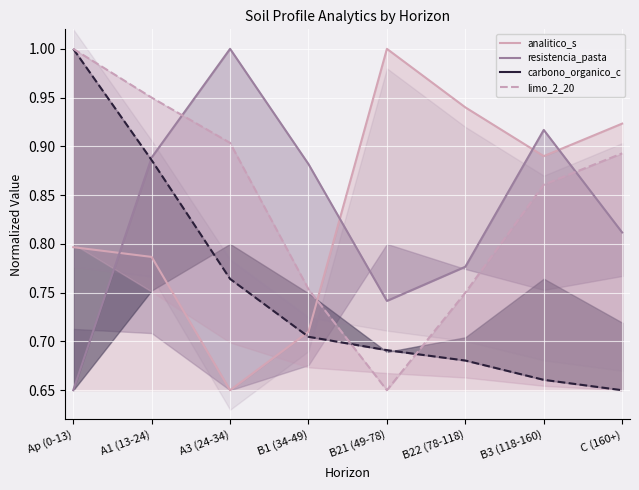

Is it true that analitico_s (line) equals 1.4 at B21 (49-78)?

False